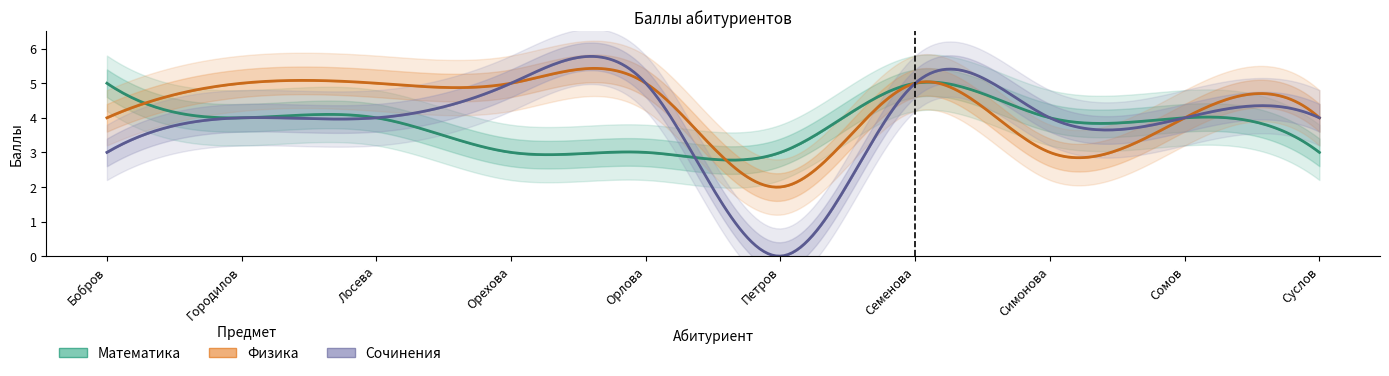

At which label is Математика closest to 4?

Городилов